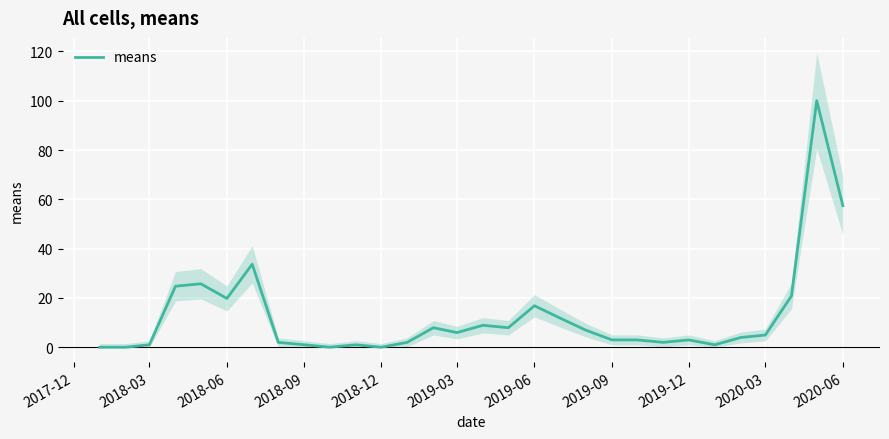

What is the value of the 21st point from the left?

3.0